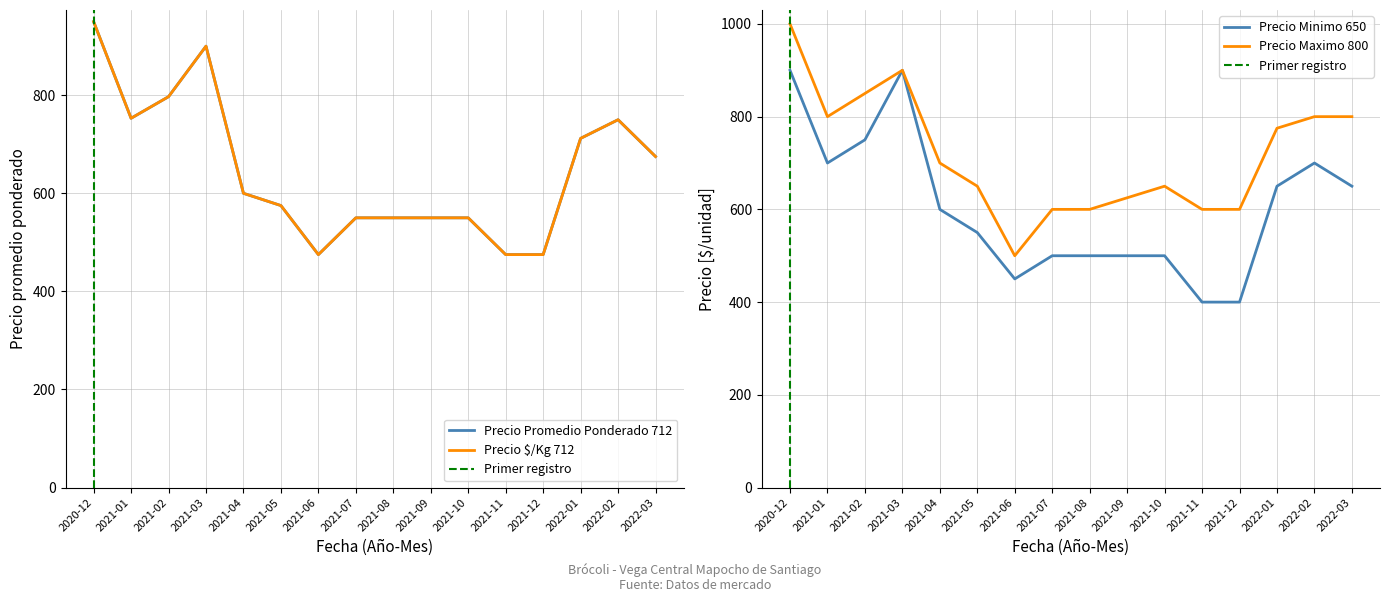

What are all the series names shown in the legend?

Precio promedio ponderado, Precio minimo, Precio maximo, Precio por Kg